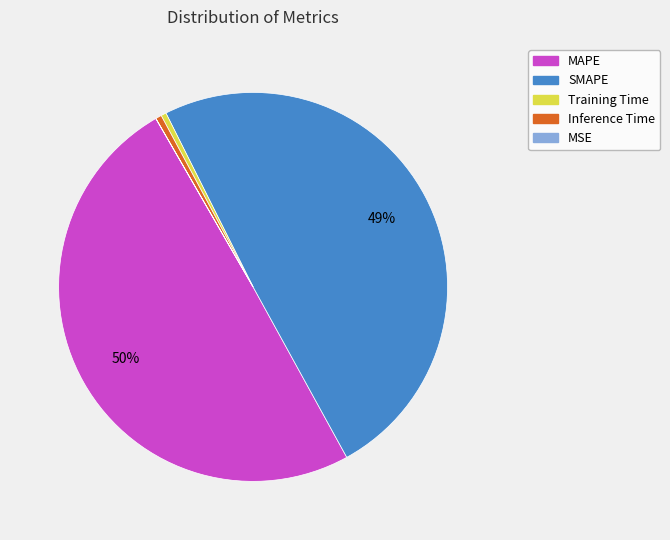

Which has a higher value, SMAPE or Training Time?

SMAPE